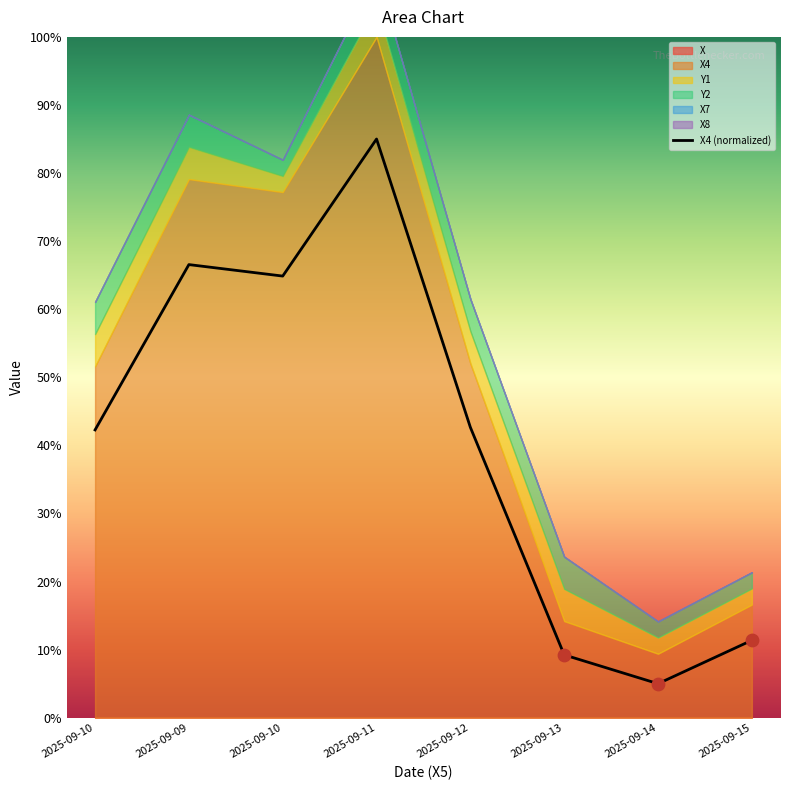

What is the change in value from 2025-09-10 to 2025-09-12?

-22.2